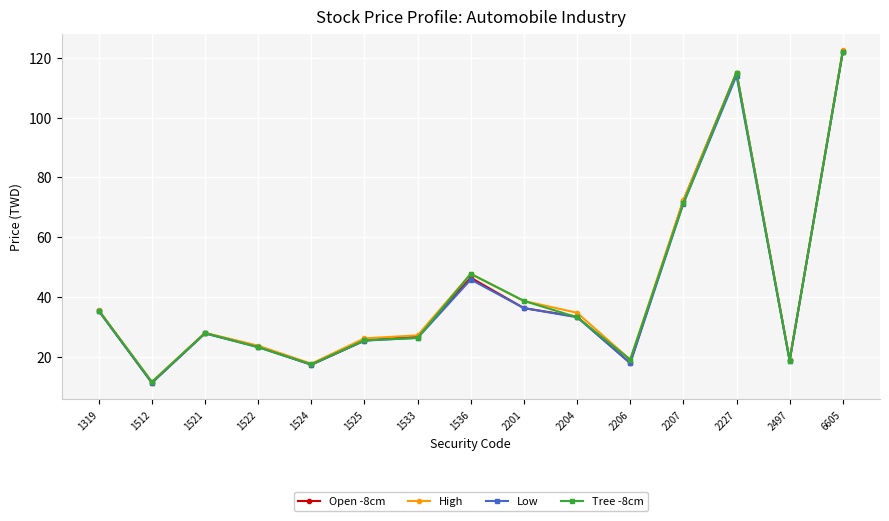

Is it true that Tree -8cm equals 17.9 at 1512?

False